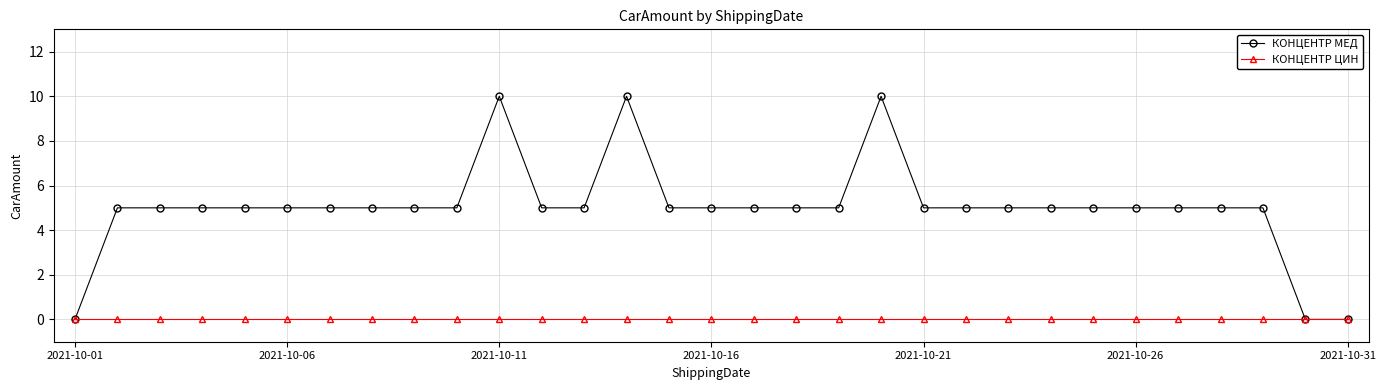

Which series has the widest spread of values?

КОНЦЕНТР МЕД